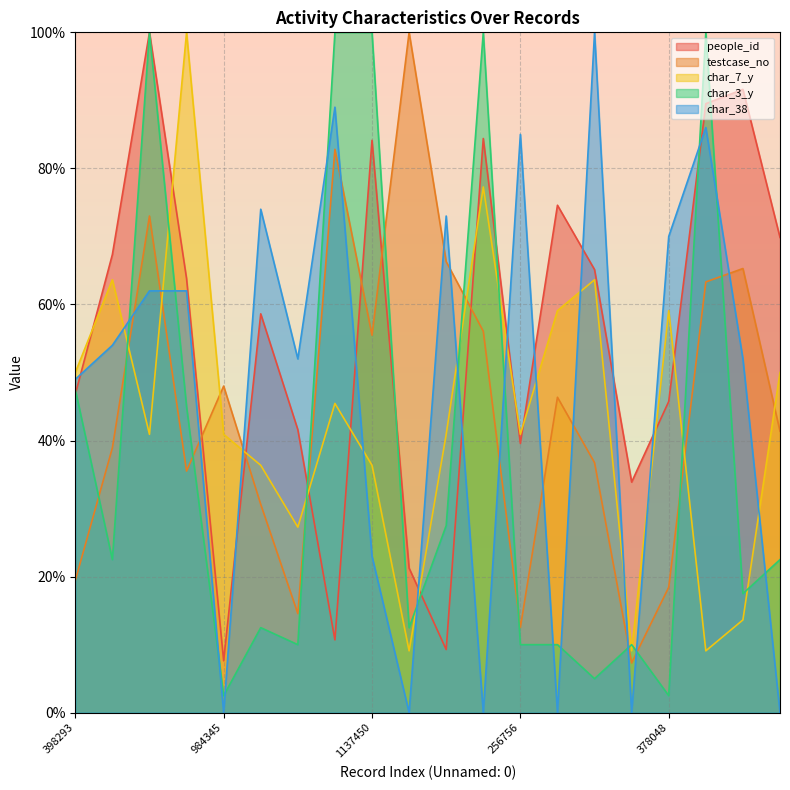

How many distinct data groups are displayed?

5